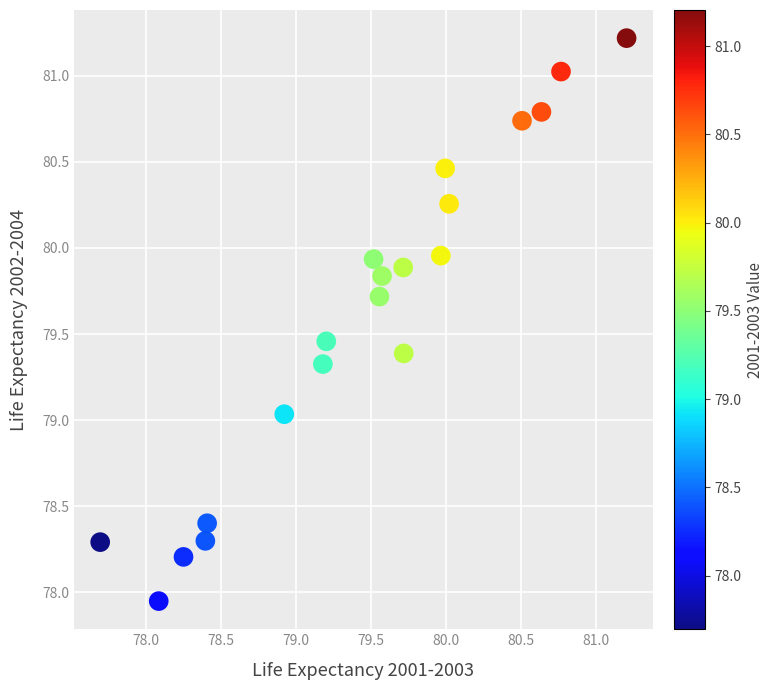

What is the range of Y values (max minus min)?

3.3